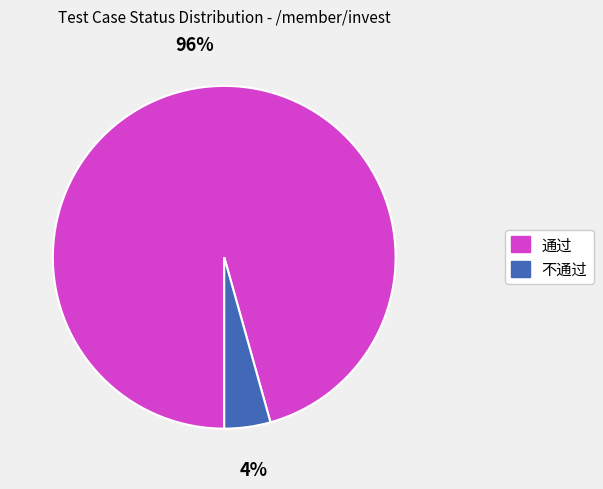

Count the number of slices in the pie.

2